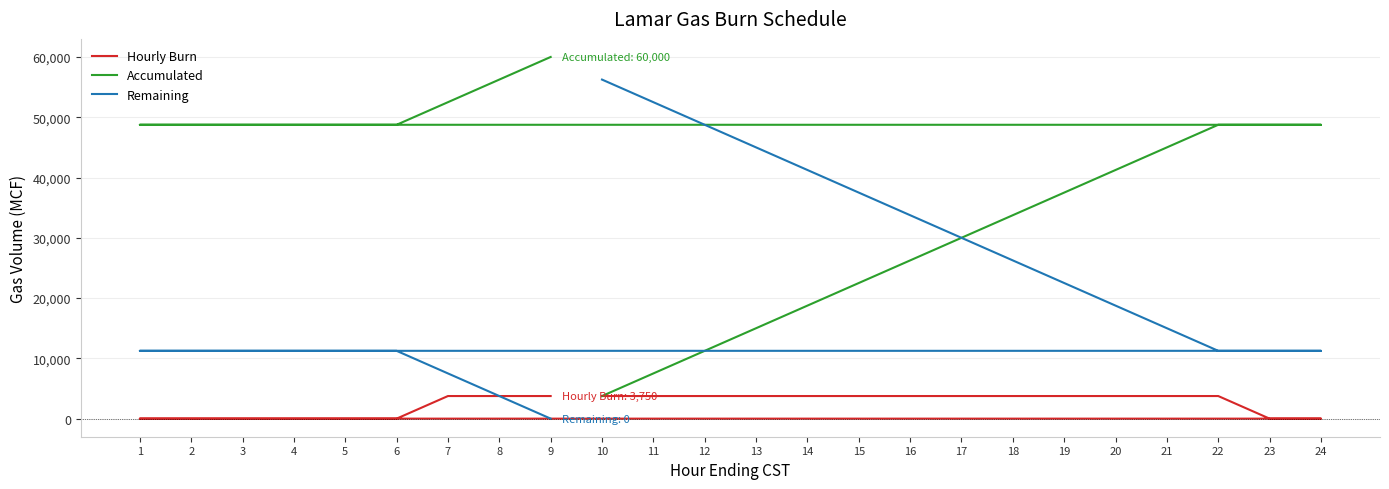

Count the number of categories in the chart.

24